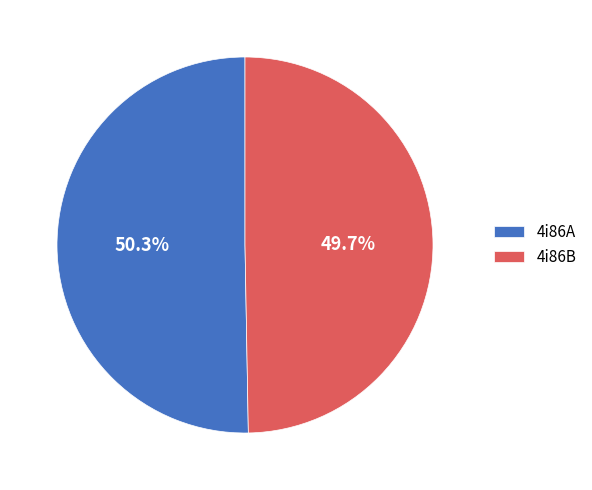

To the nearest percent, what is the difference between the largest and smallest slice percentages?

1%